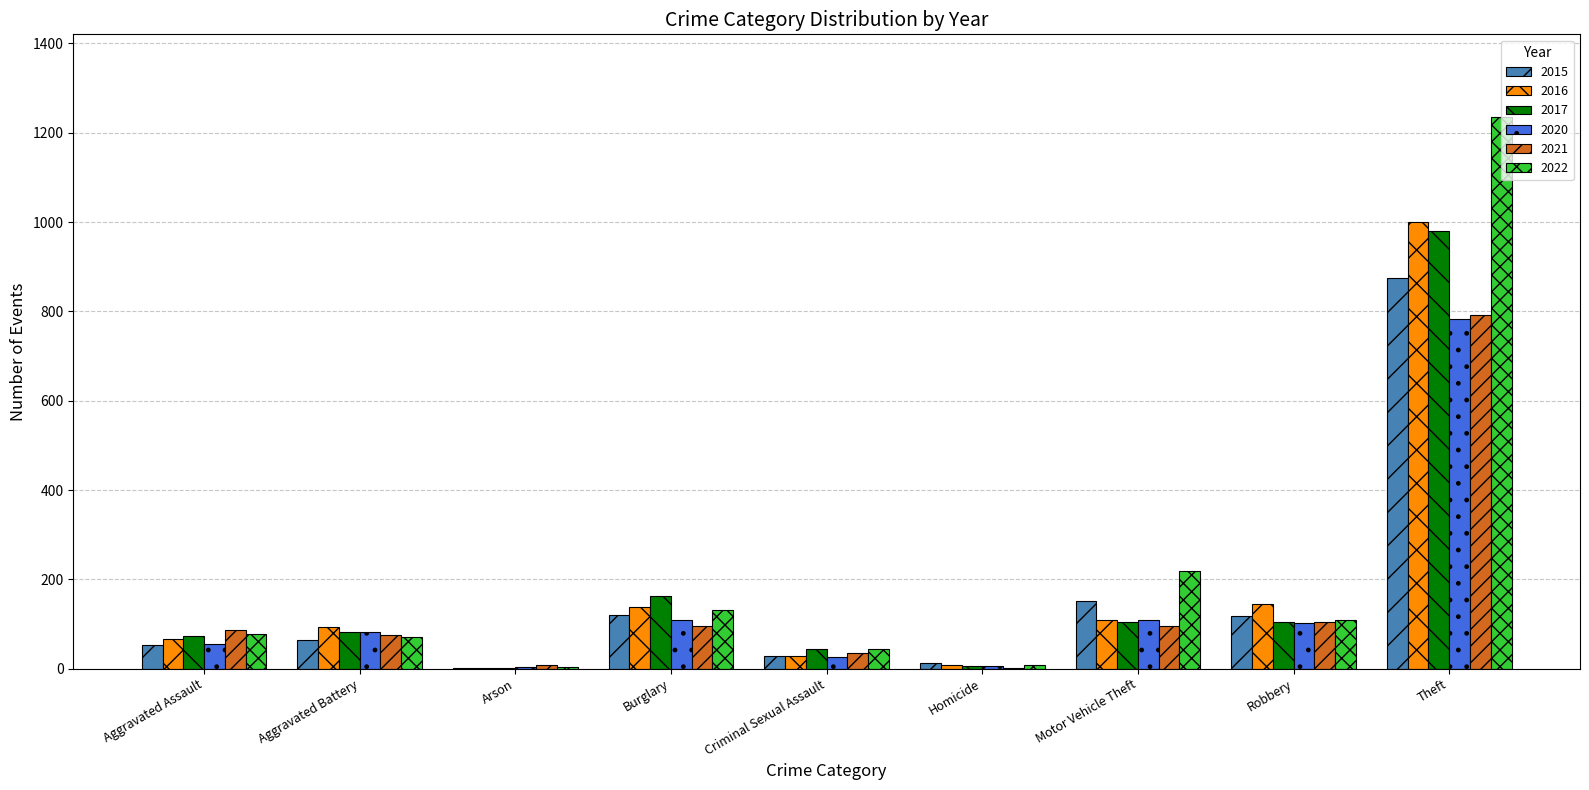

Which series has the largest total across all categories?

2022